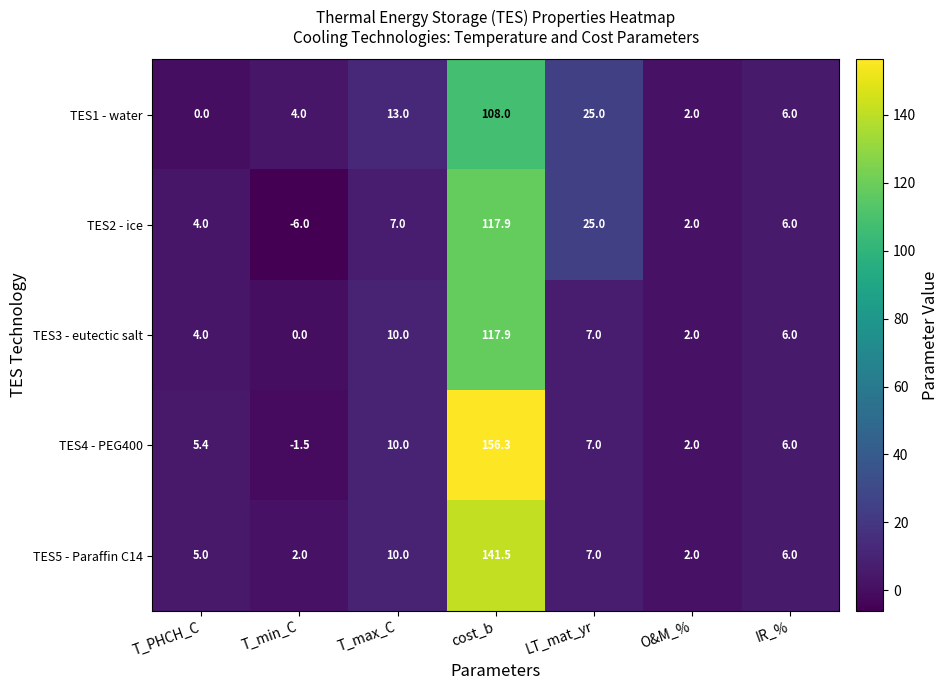

Between T_min_C and LT_mat_yr, which series saw the biggest shift?

TES2 - ice